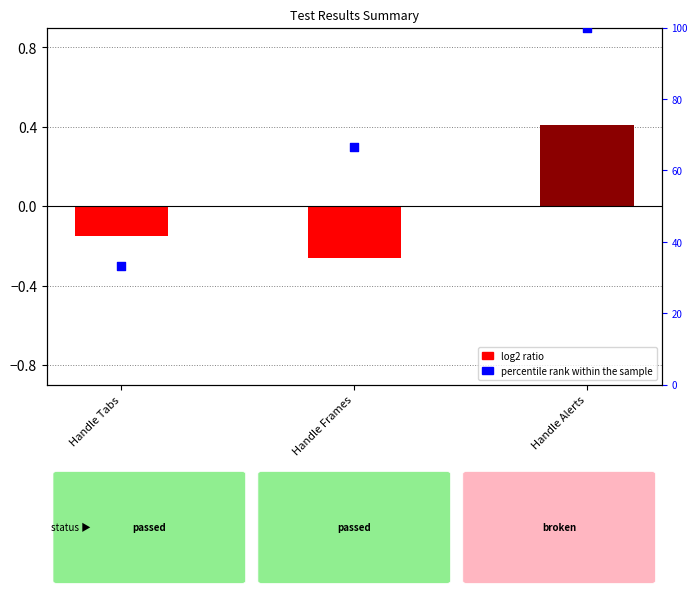

Which series reaches the maximum Y coordinate?

percentile rank within the sample